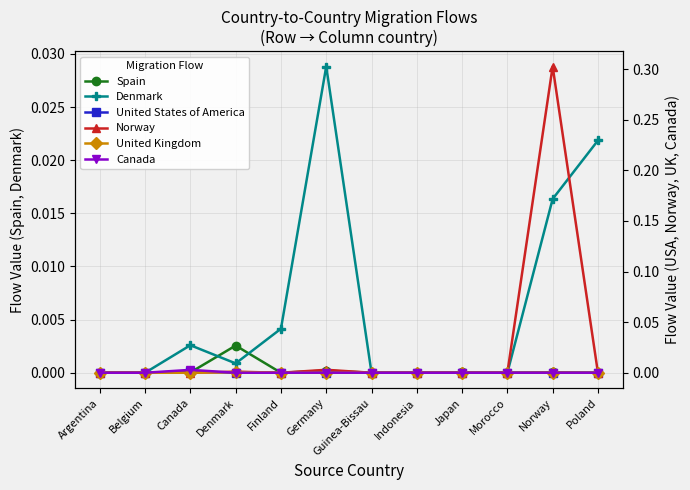

Which category has the lowest value across all series?

Belgium